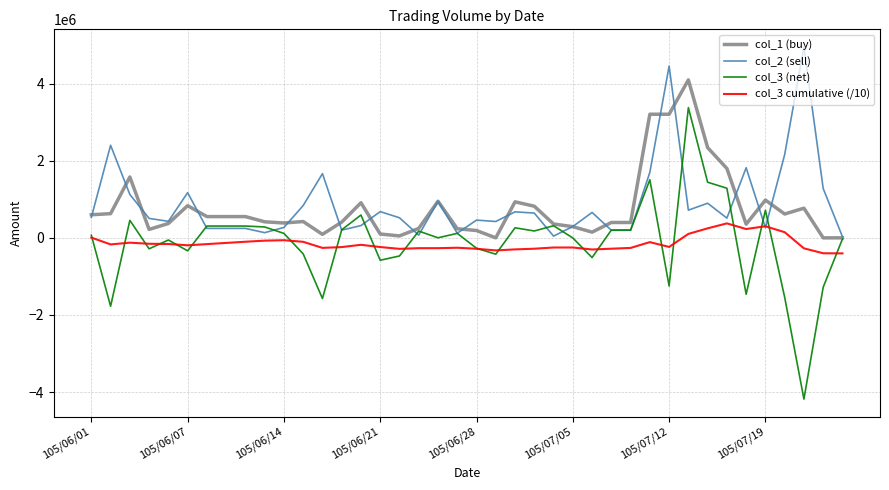

What is the lowest value of the col_3 cumulative (/10) series?

-402800